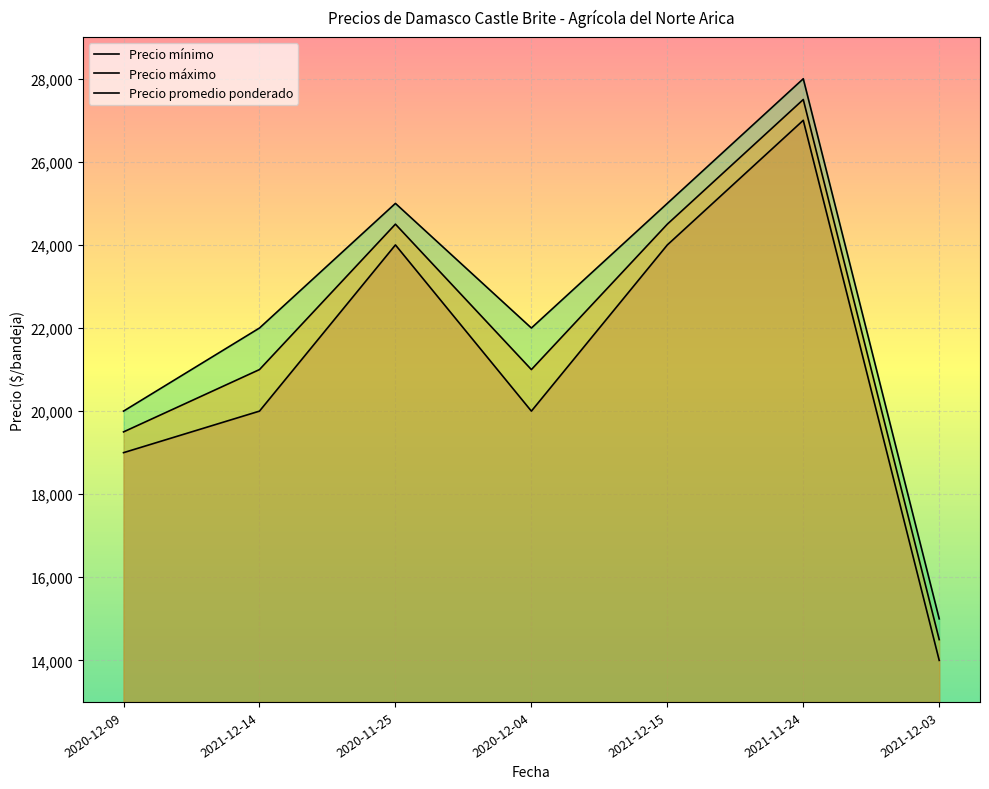

What are all the series names shown in the legend?

Precio mínimo, Precio máximo, Precio promedio ponderado